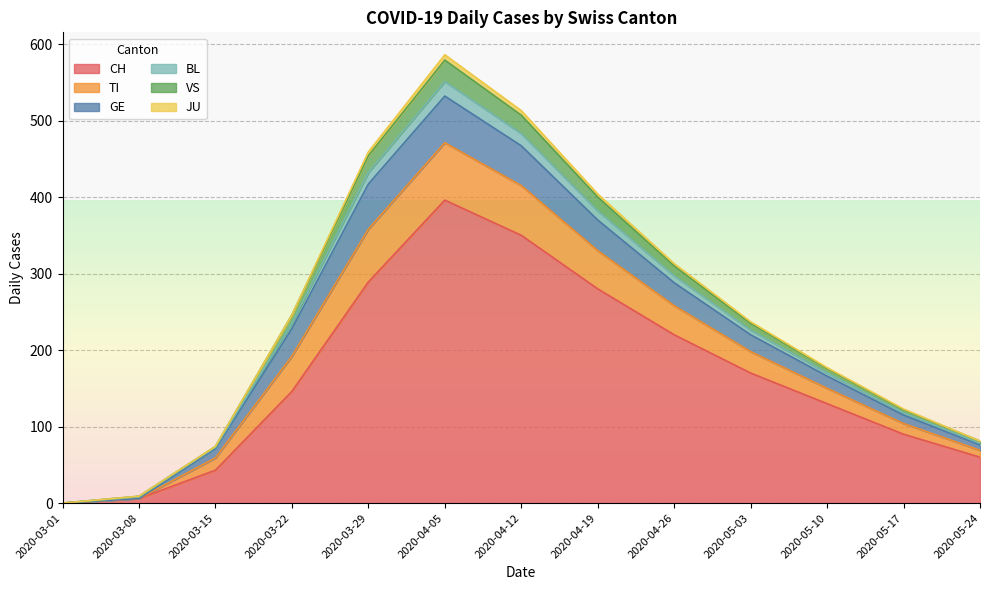

Is it true that CH equals 280 at 2020-04-19?

True